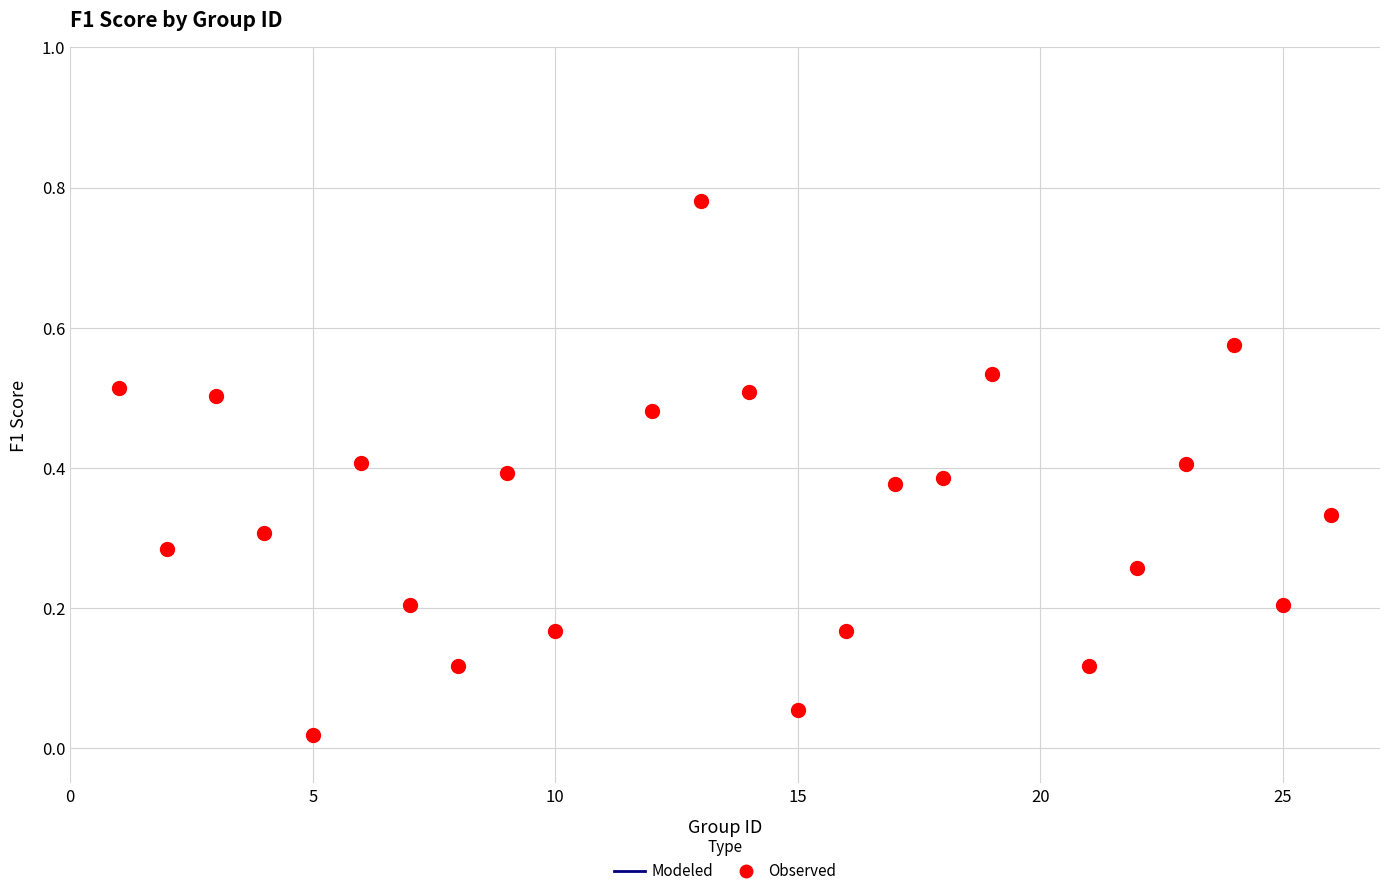

What is the range of X values (max minus min)?

25.0